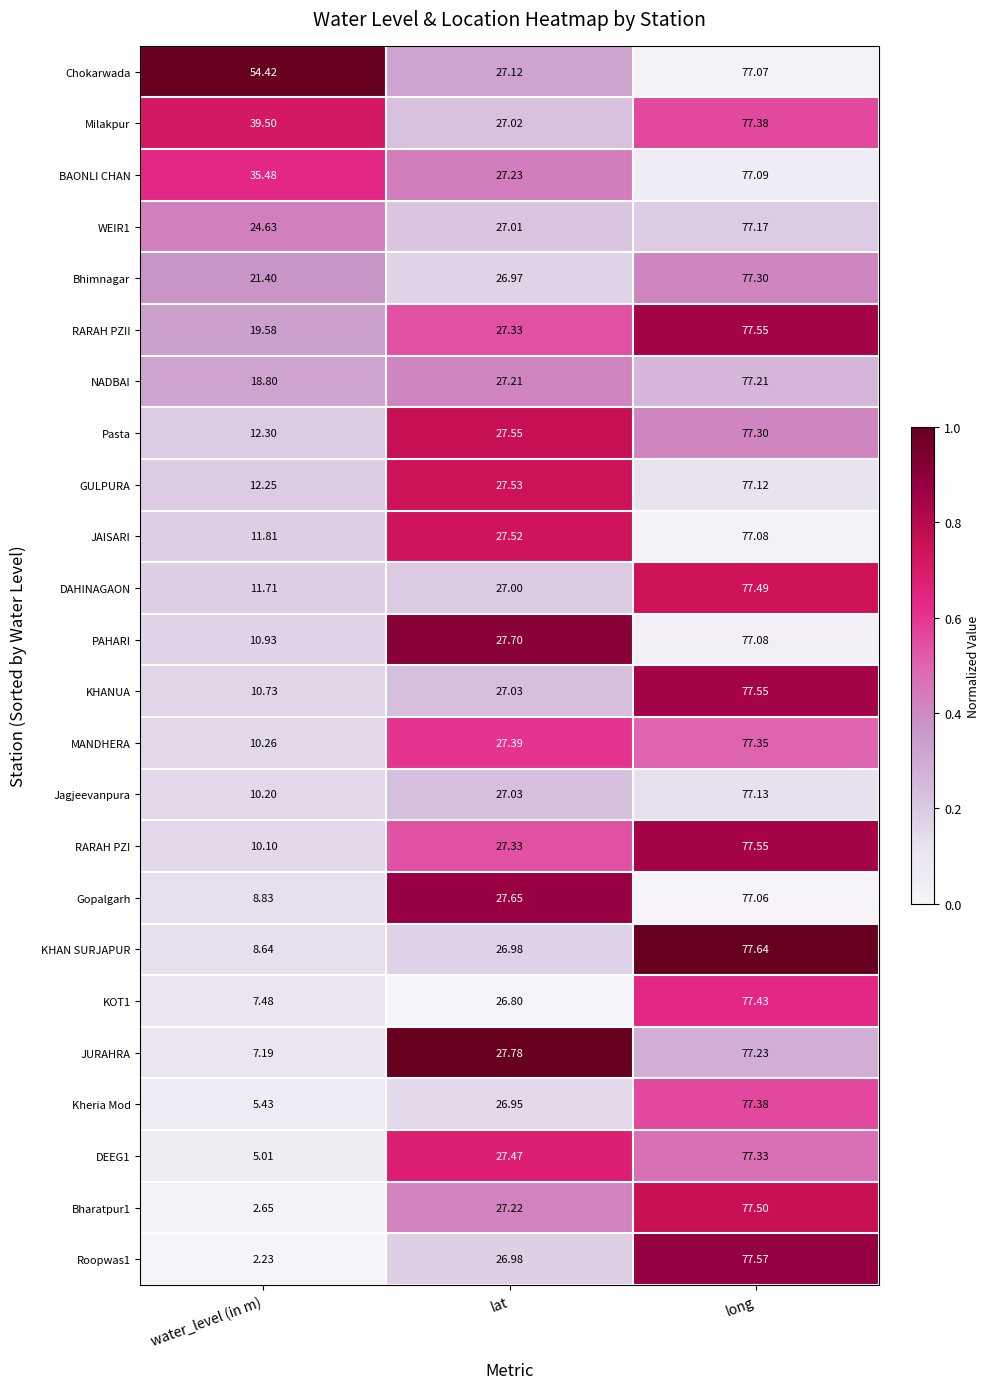

Which label corresponds to the smallest value in the chart?

water_level (in m)